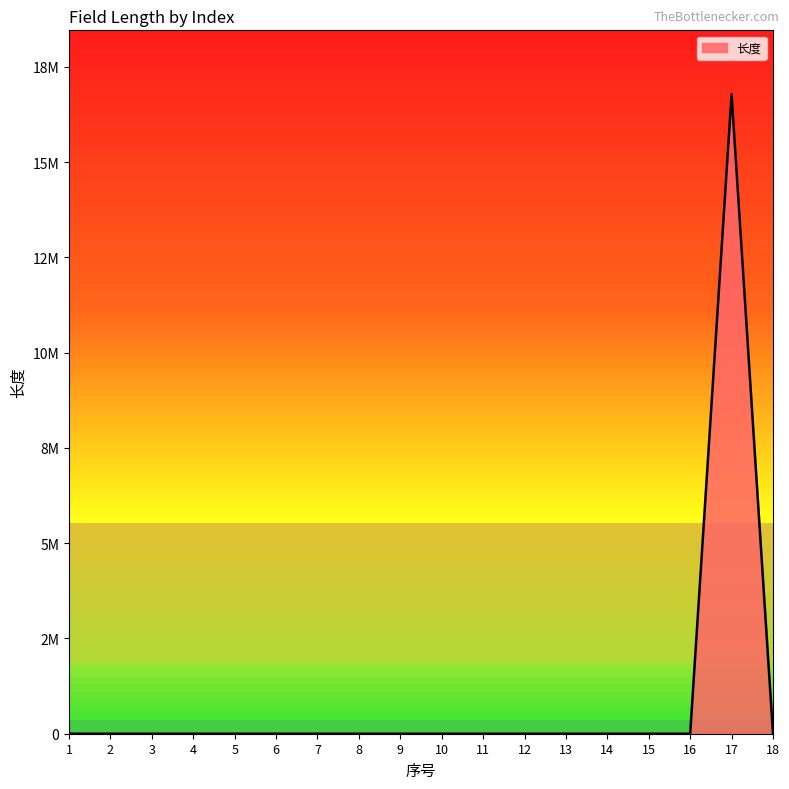

List the labels in order of value, largest first.

17, 18, 2, 3, 4, 5, 1, 6, 7, 13, 15, 10, 8, 9, 11, 12, 14, 16